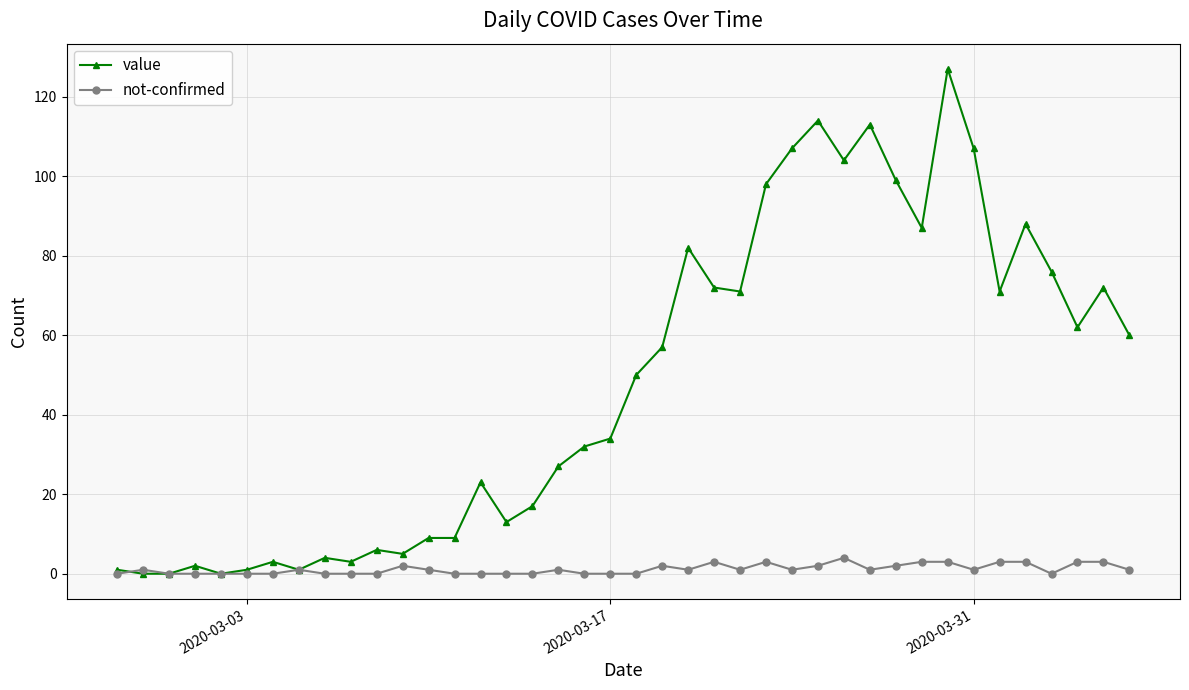

Which series has the largest total across all categories?

value